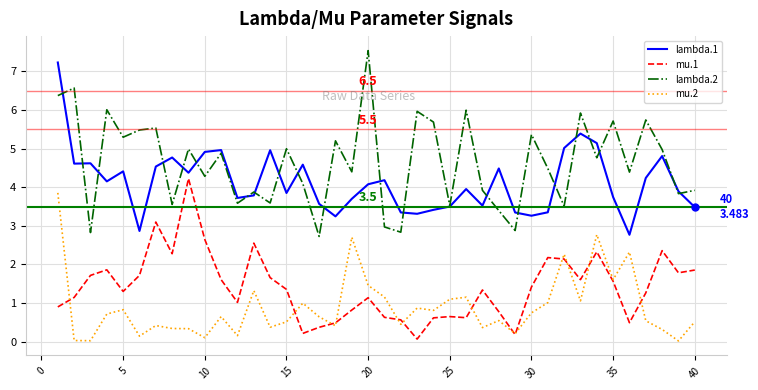

True or false: lambda.2 and mu.1 cross at least once.

False